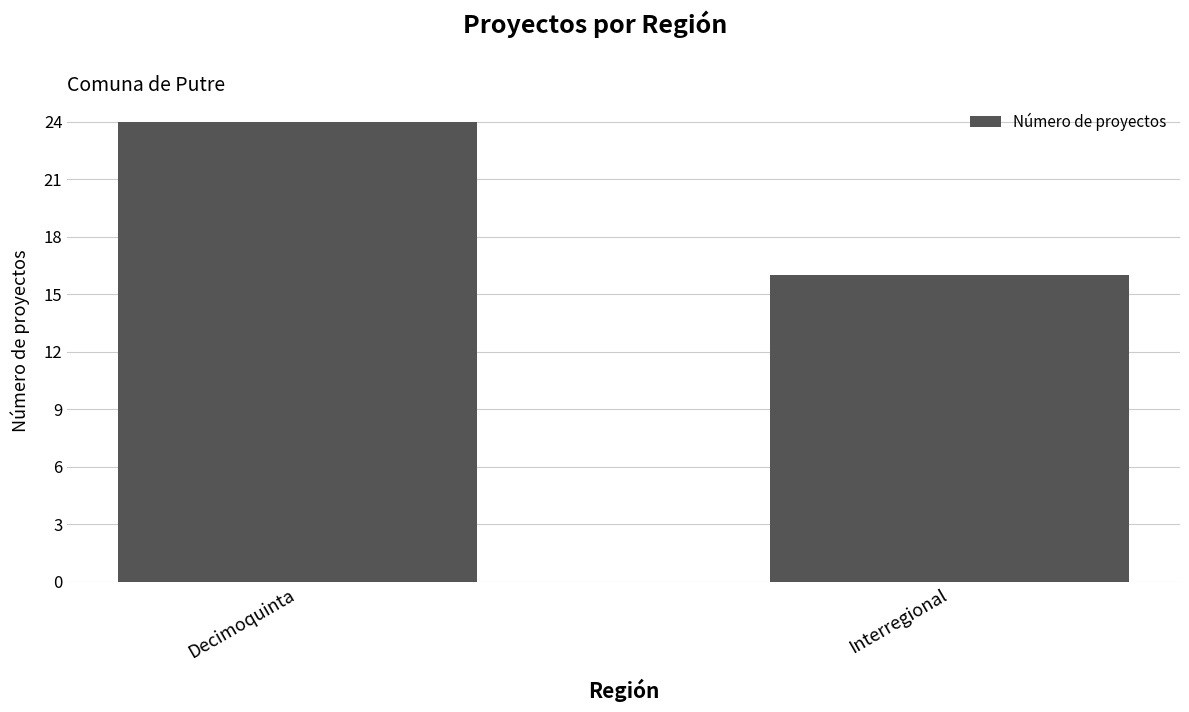

How many bars are there in total?

2